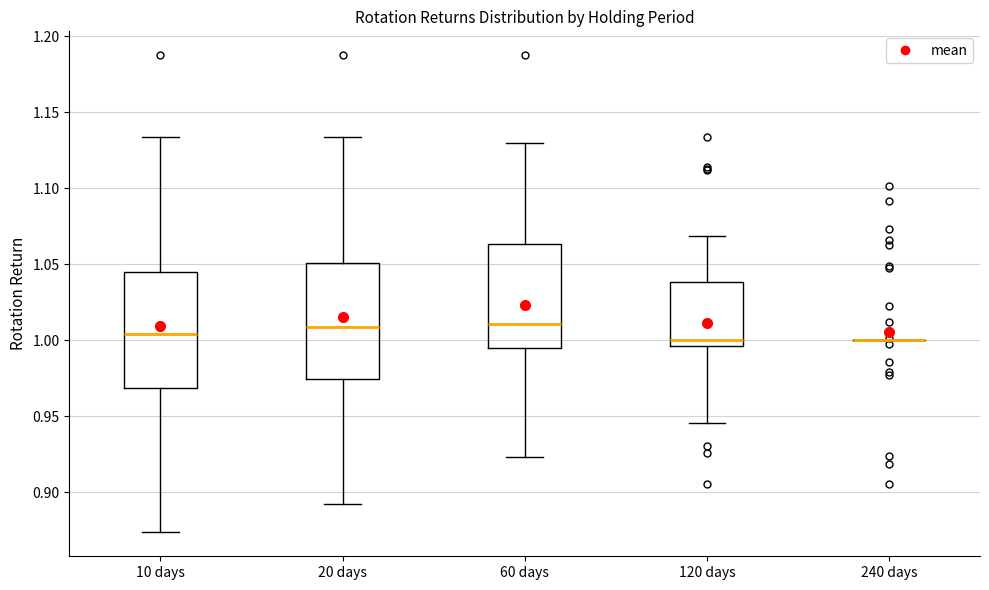

Reading left to right, read every box against the y-axis: the position of its median line, the range the box covers, and the ends of its whiskers. The values are not printed on the chart, so give them approximately, as read against the axis.

10 days: median 1.005, box 0.970 to 1.045, whiskers 0.875 to 1.135
20 days: median 1.010, box 0.975 to 1.050, whiskers 0.890 to 1.135
60 days: median 1.010, box 0.995 to 1.065, whiskers 0.925 to 1.130
120 days: median 1.000, box 0.995 to 1.040, whiskers 0.945 to 1.070
240 days: box collapsed to a line at 1.000, whiskers 1.000 to 1.000